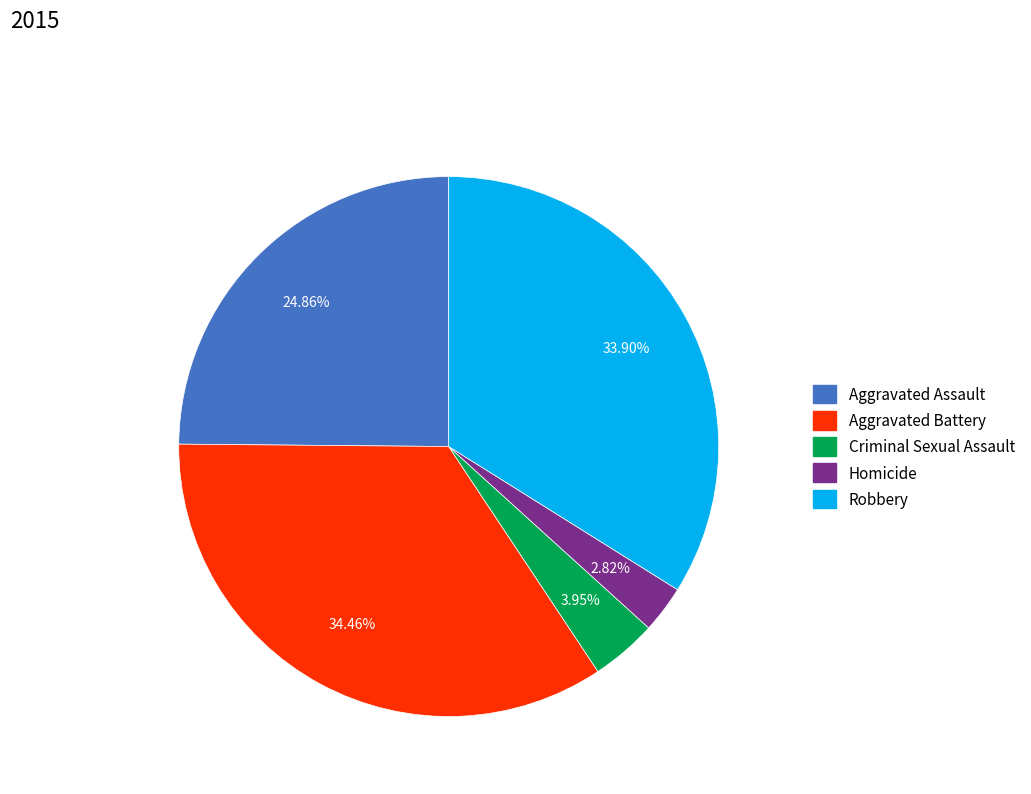

To the nearest percent, what is the combined percentage of Criminal Sexual Assault and Homicide?

7%